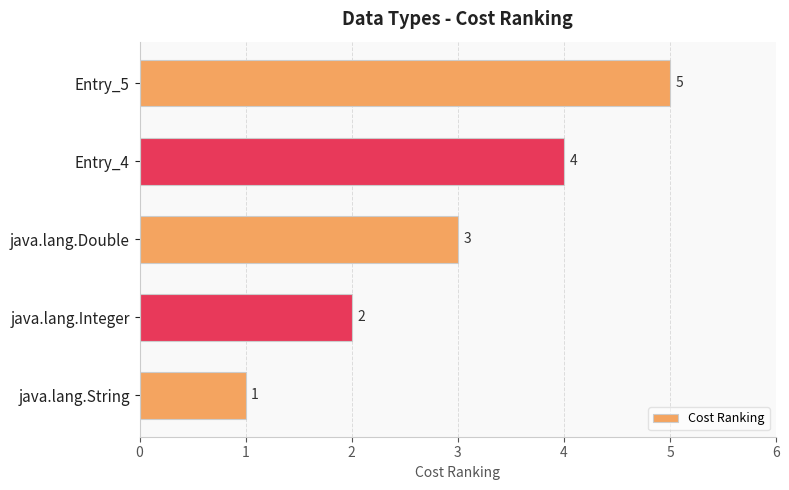

Does the chart contain any negative values?

No